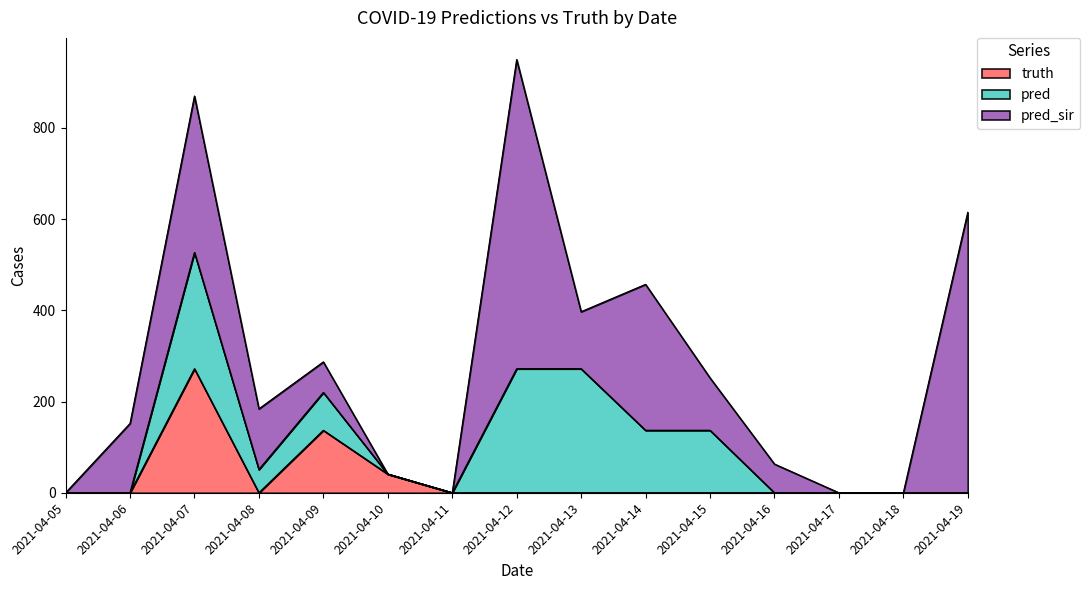

The value of pred at 2021-04-05 is -118. True or false?

False